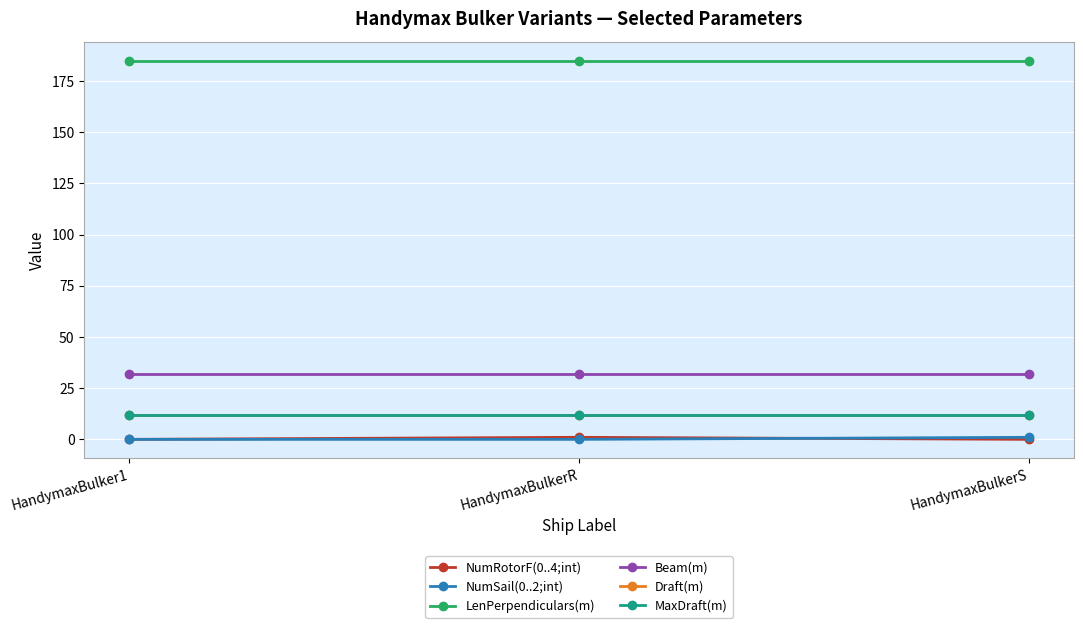

How many lines are shown in the chart?

6